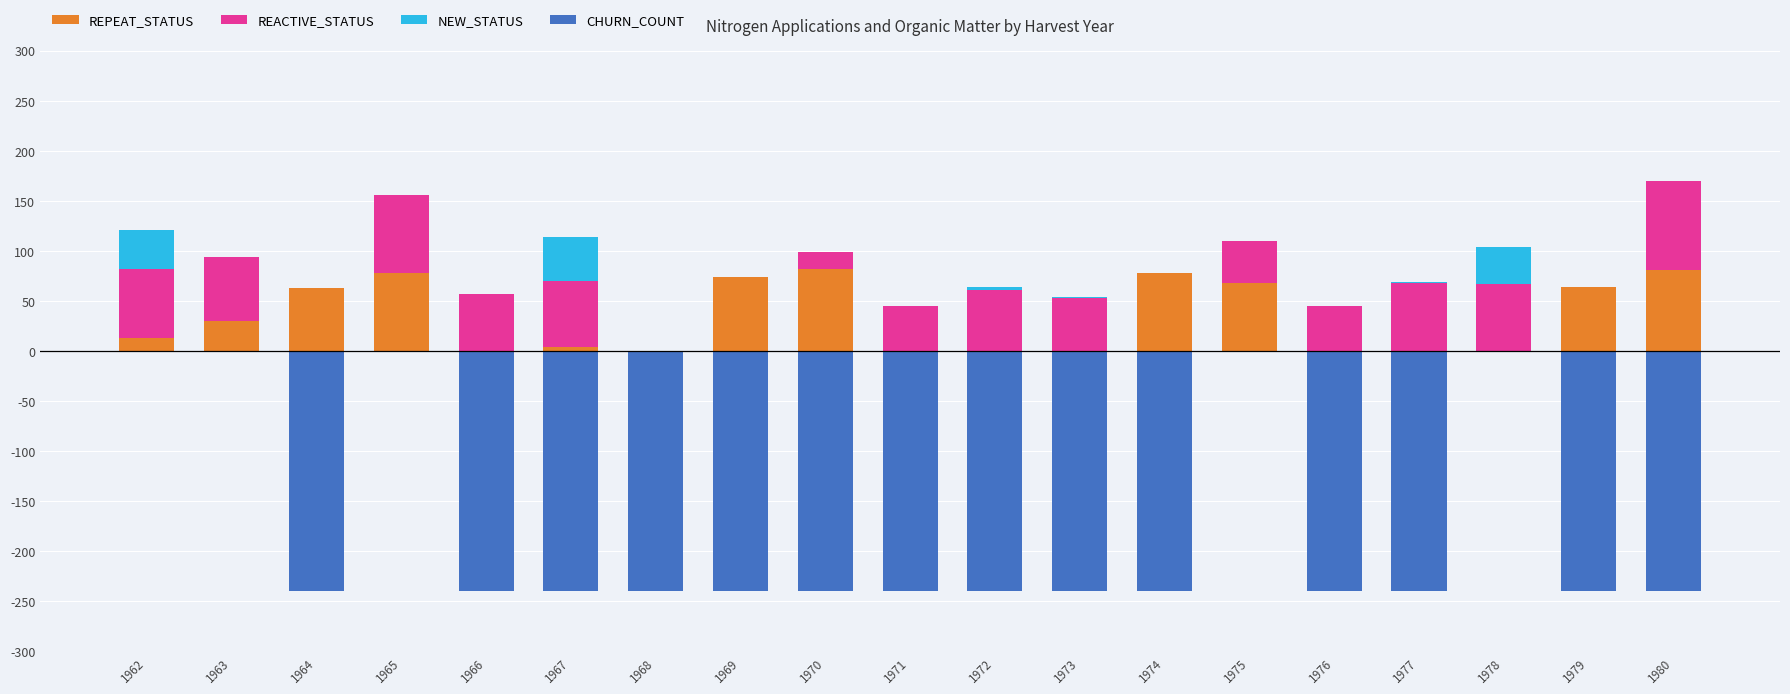

Which category has the lowest value across all series?

1964